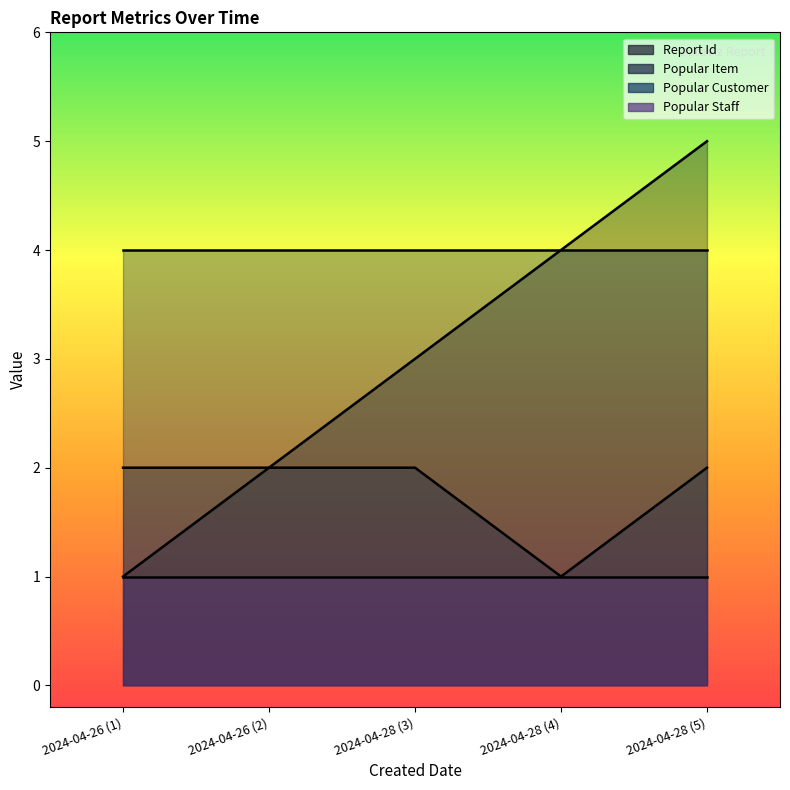

What is the difference between the maximum and minimum values in the Report Id series?

4